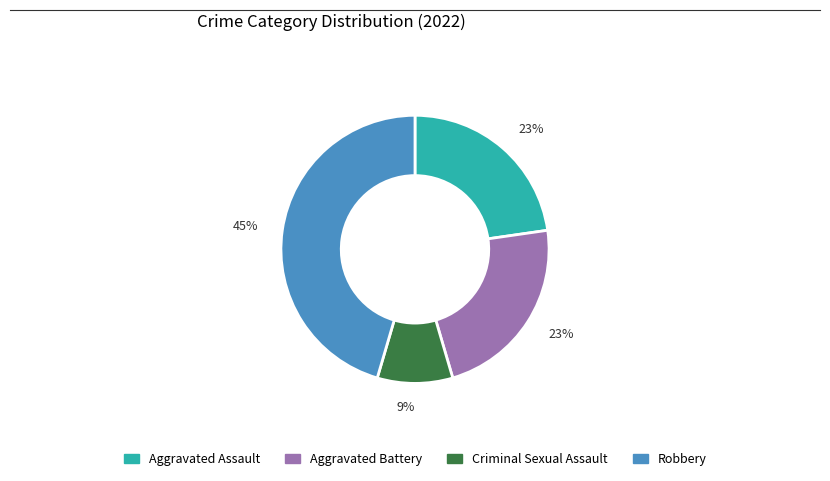

To the nearest percent, what is the difference between the largest and smallest slice percentages?

36%